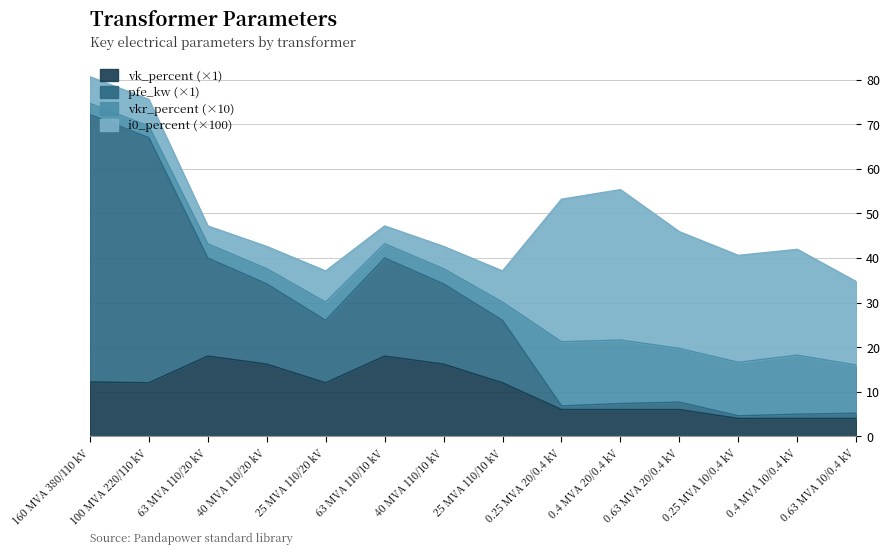

What is the highest value of the vk_percent (×1) series?

18.0